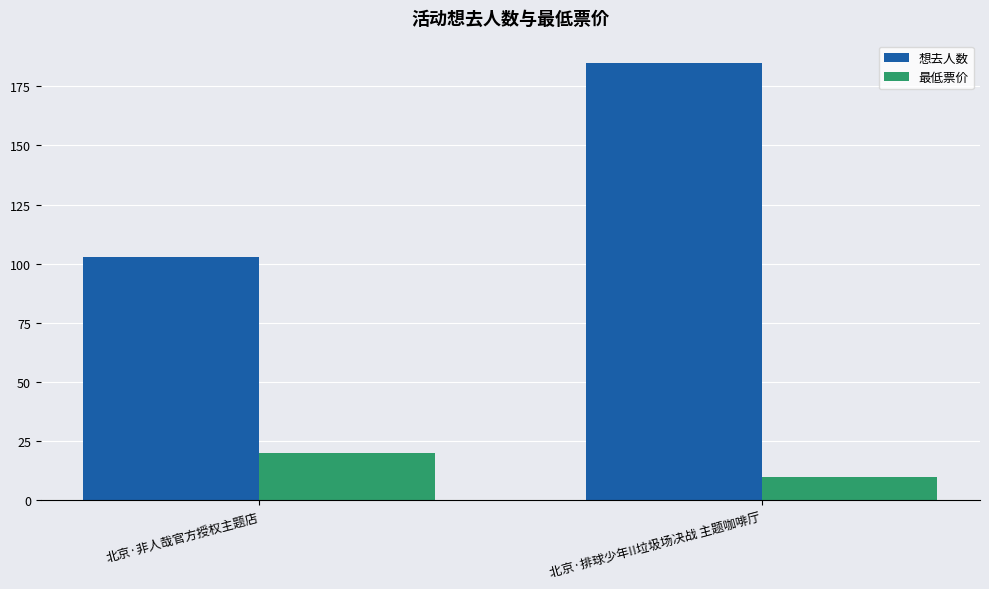

Reading right to left, list all the values displayed in this chart.

想去人数: 北京·排球少年!!垃圾场决战 主题咖啡厅=185	北京·非人哉官方授权主题店=103
最低票价: 北京·排球少年!!垃圾场决战 主题咖啡厅=10	北京·非人哉官方授权主题店=20